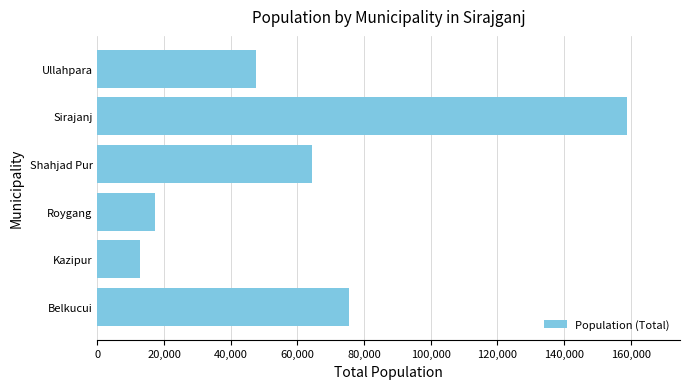

Rank the categories by value from highest to lowest.

Sirajanj, Belkucui, Shahjad Pur, Ullahpara, Roygang, Kazipur